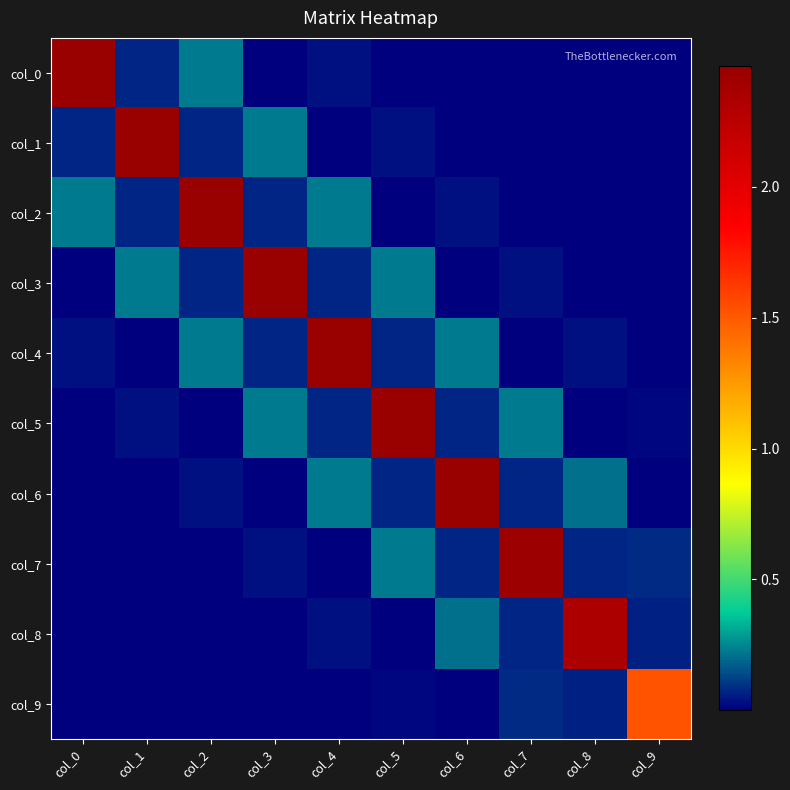

What is the total value across all series at col_6?

3.1